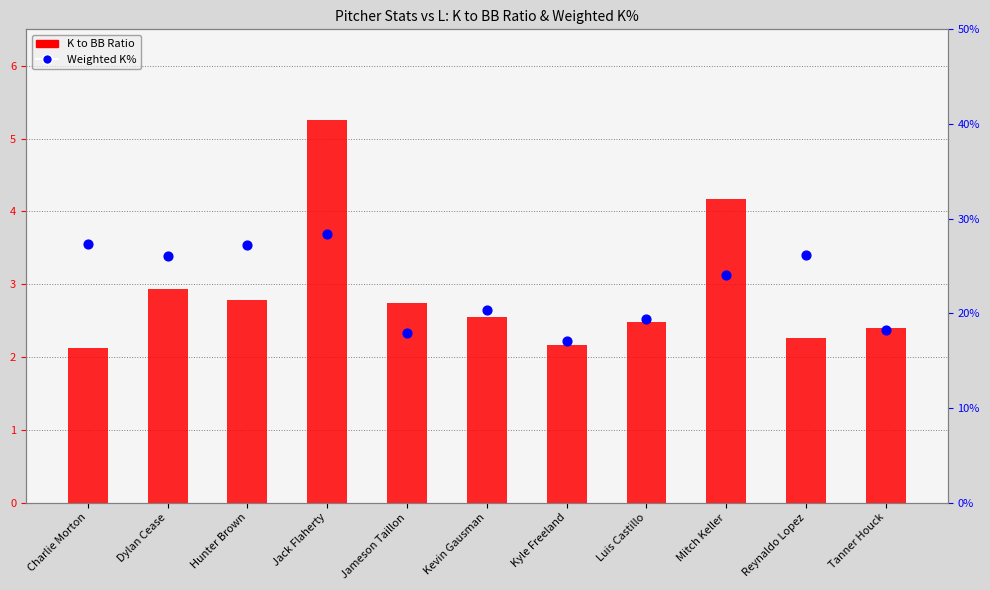

Which series reaches the minimum Y coordinate?

Weighted K%